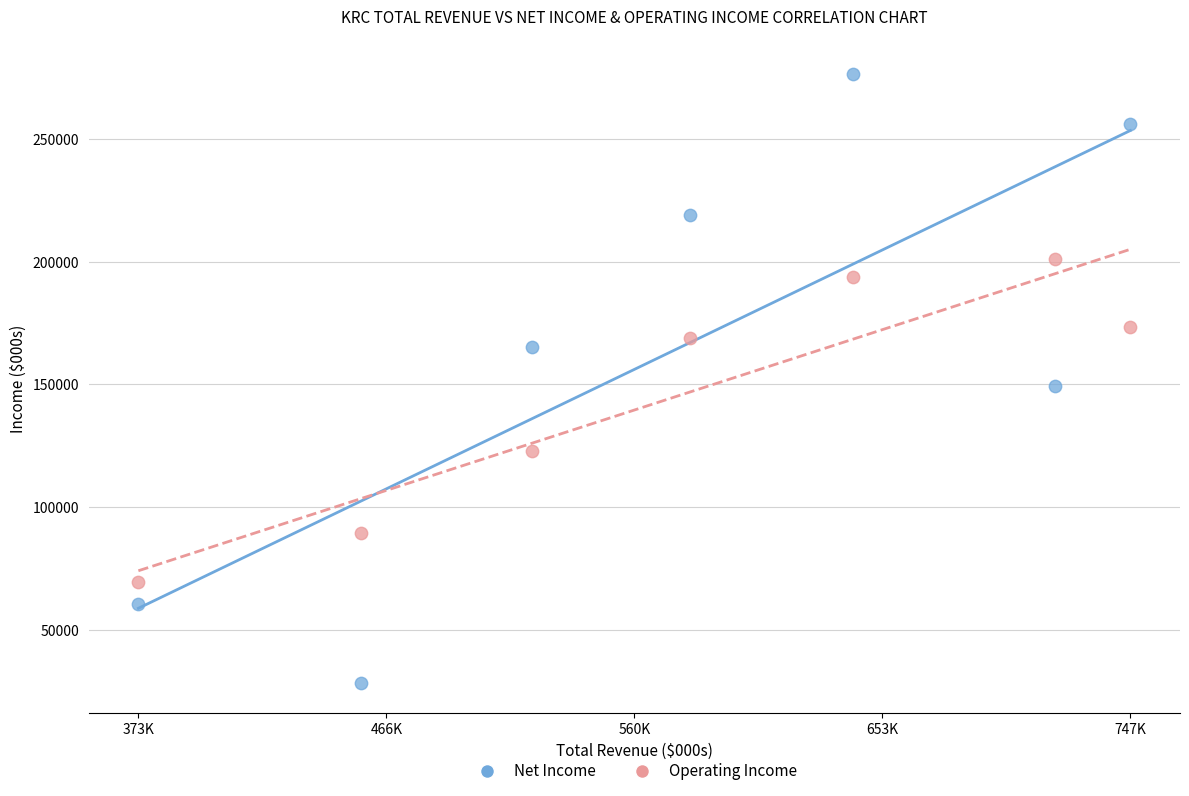

Which series has the widest spread of Y values?

Net Income